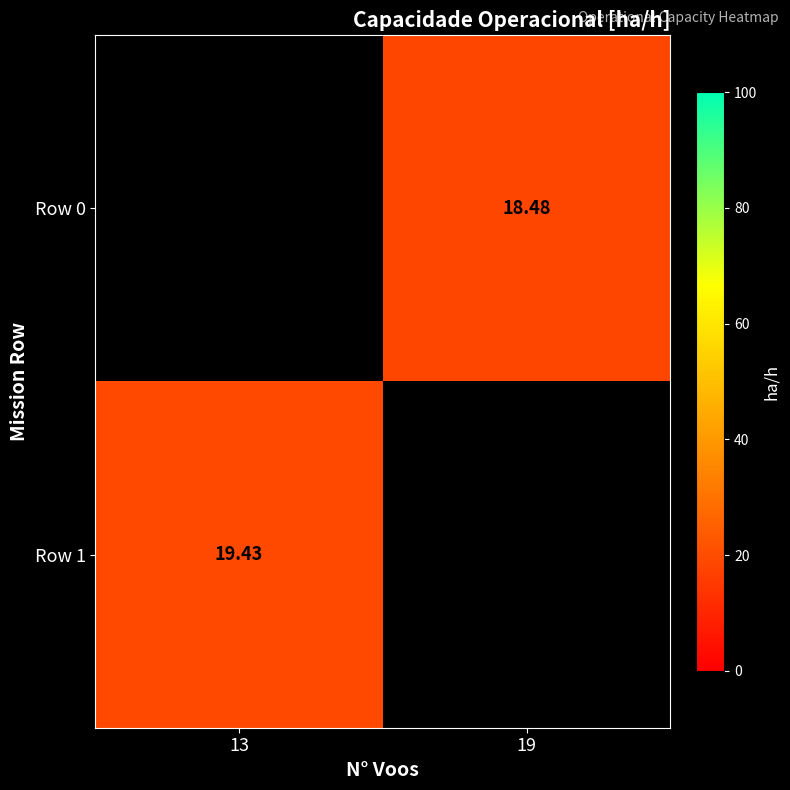

Is it true that Row 1 equals 19.4 at 13?

True